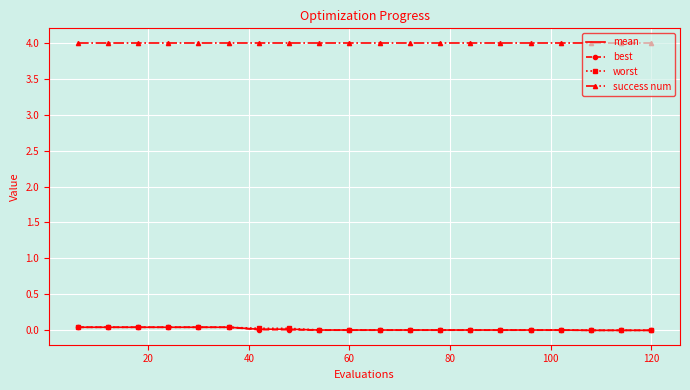

What is the sum of all worst values?

0.4